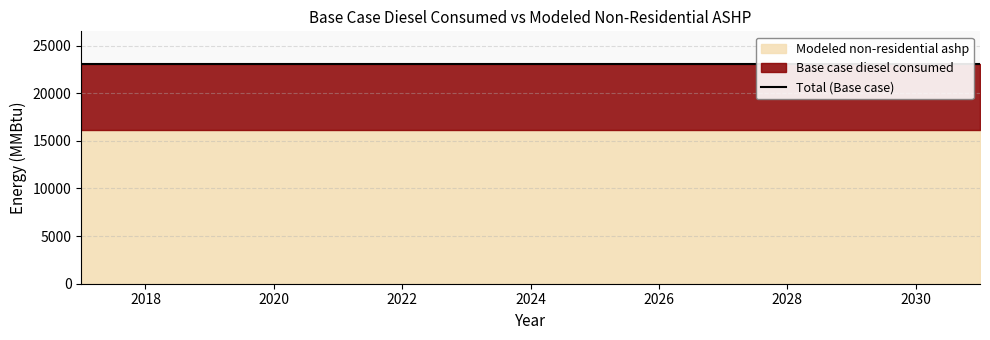

What is the minimum value shown in the chart?

16126.6